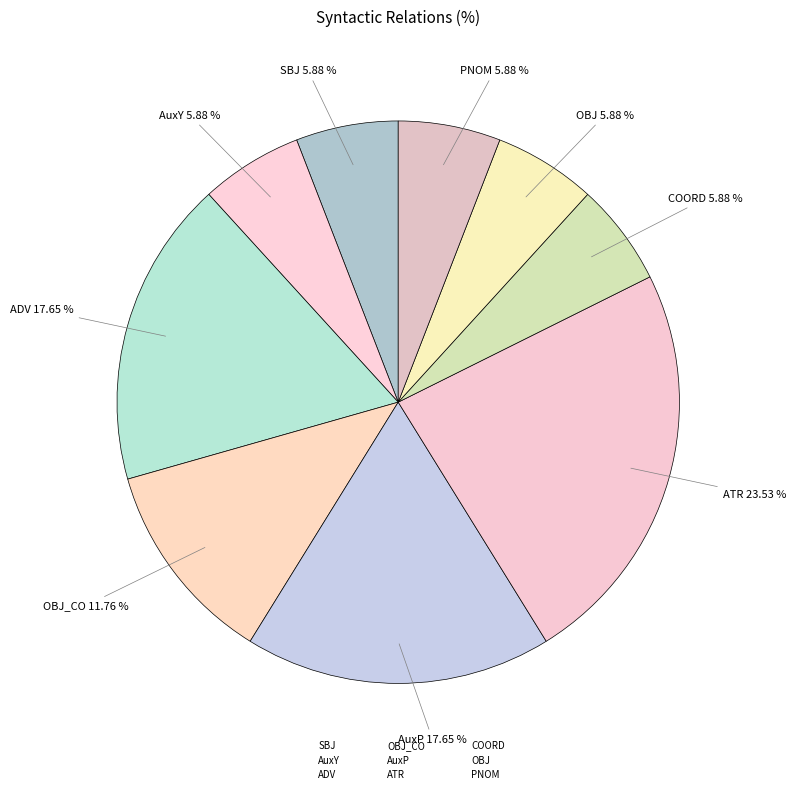

How many segments does this pie chart have?

9